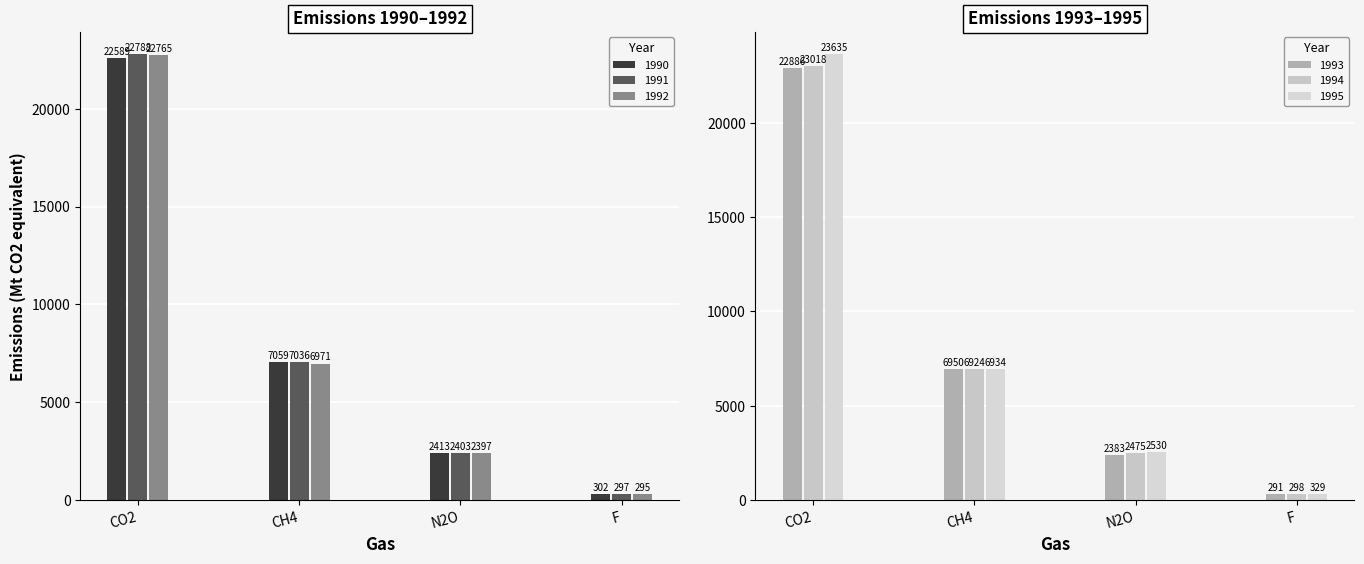

True or false: 1992 has a value of 294.5 at F.

True